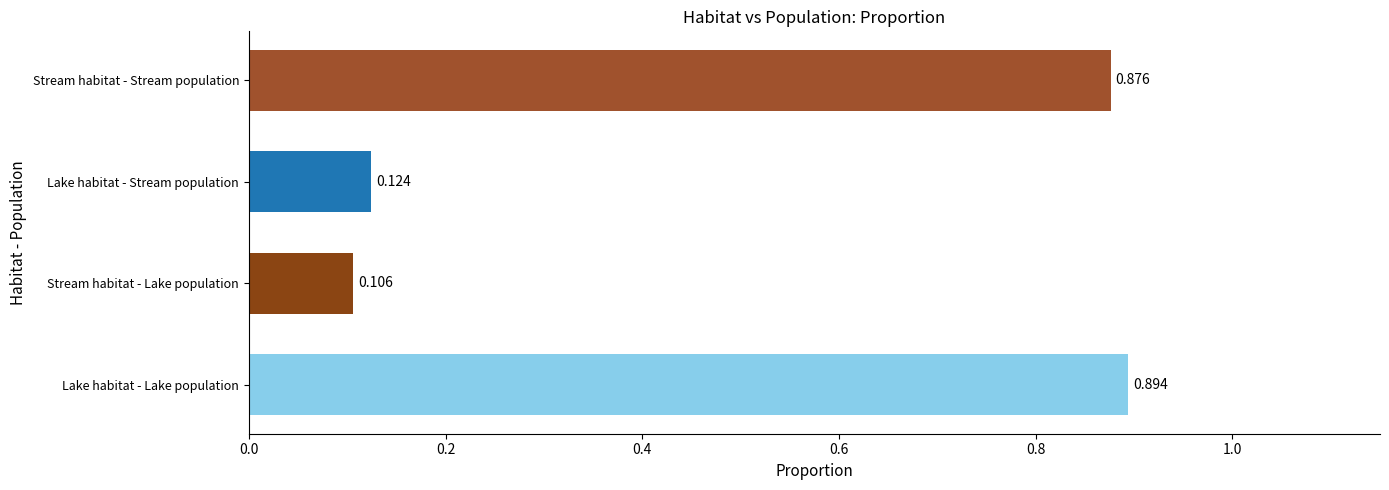

At which label is the value closest to 0?

Stream habitat - Lake population